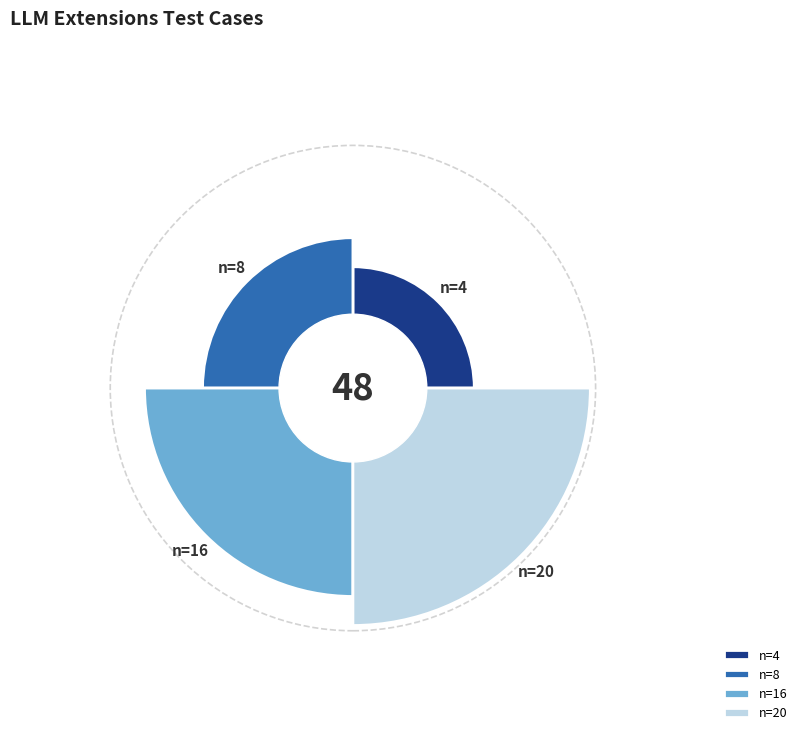

What is the smallest slice in the pie chart?

n=4